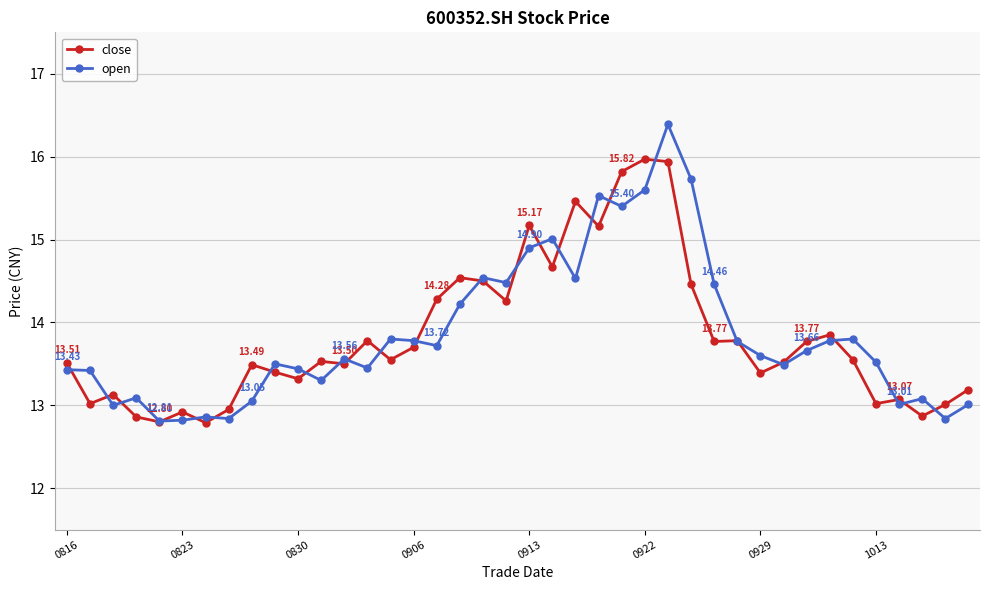

Rank the series by their maximum value, from lowest to highest.

close, open